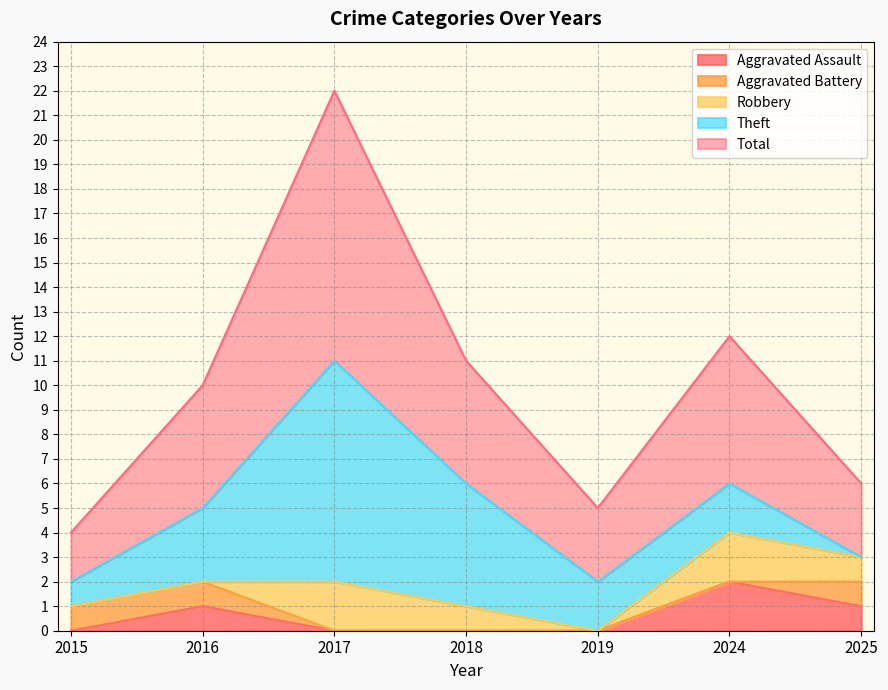

True or false: Theft and Robbery cross at least once.

False